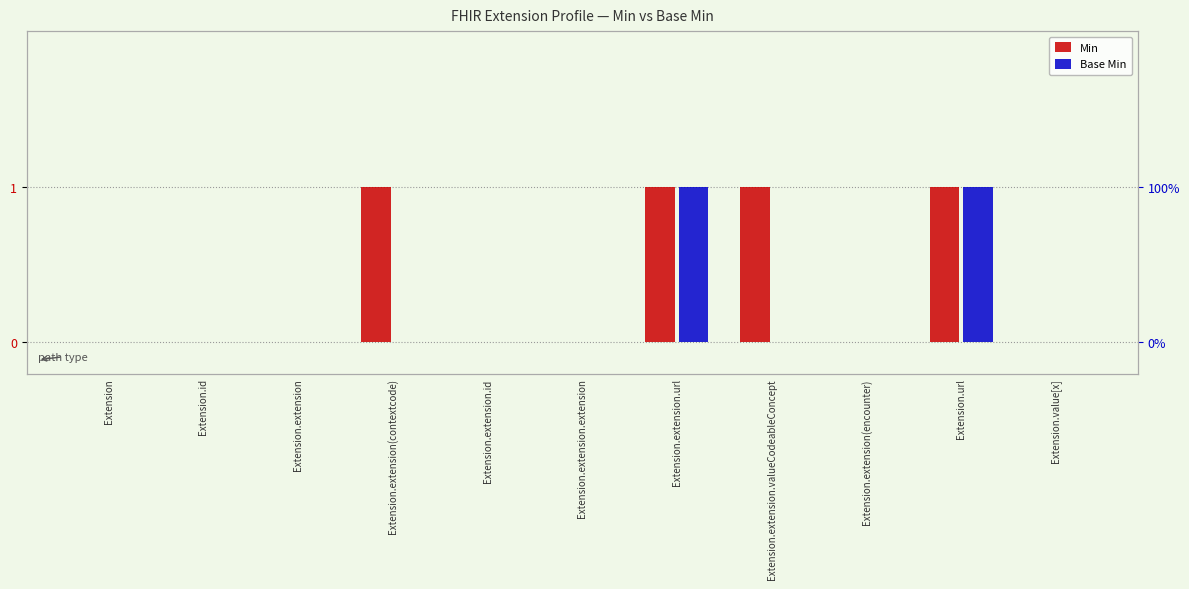

What is the total value across all series at Extension.extension.valueCodeableConcept?

1